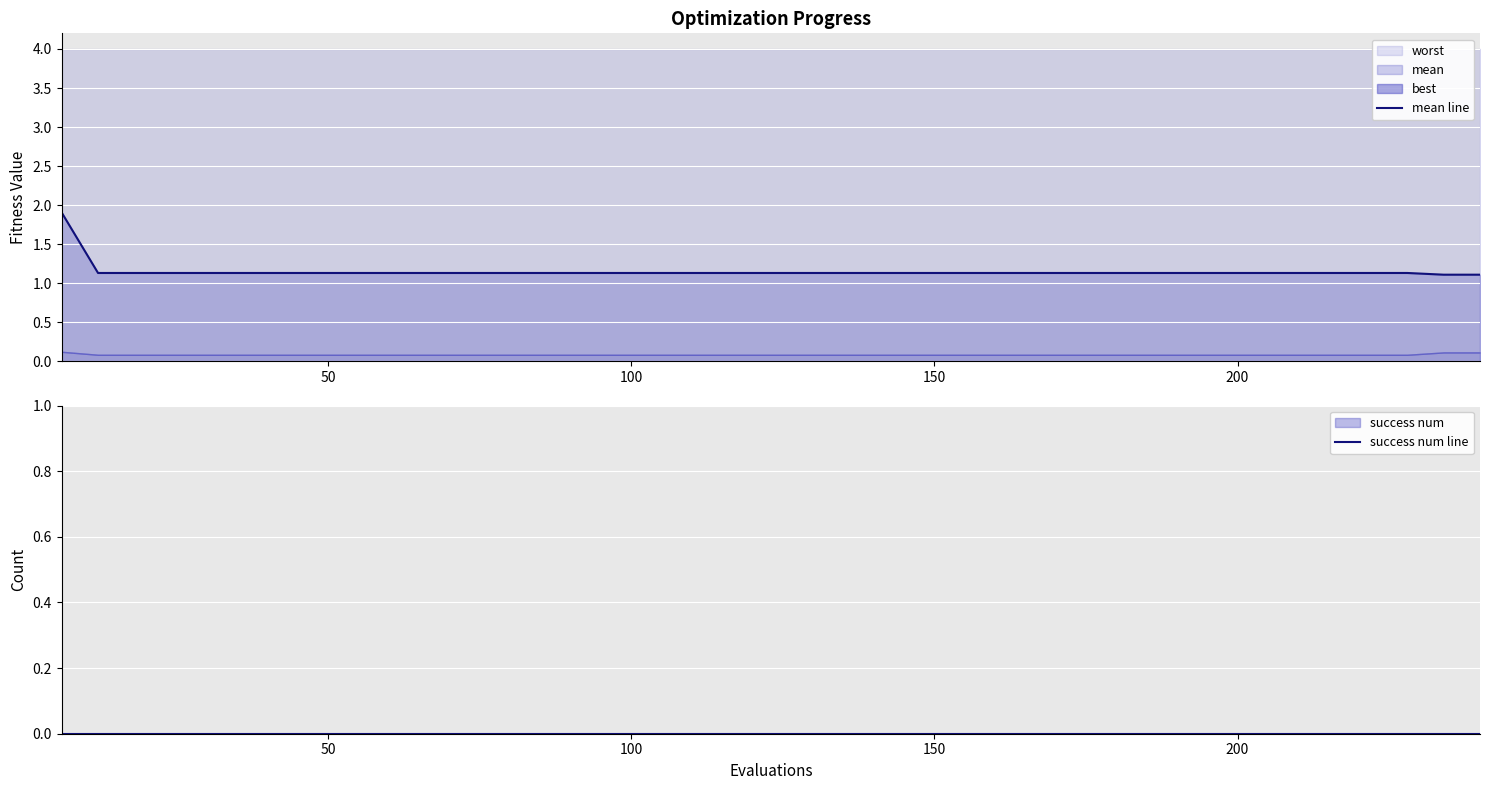

What is the sum of all mean line values?

46.0